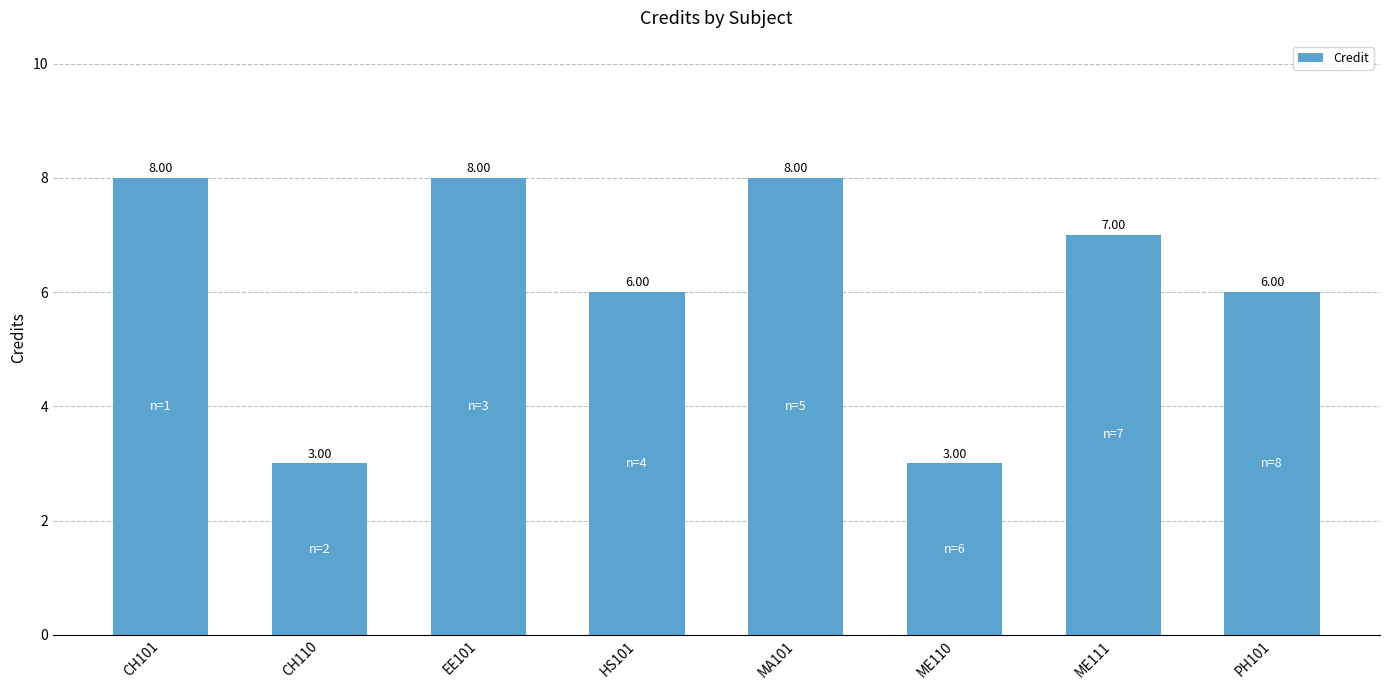

Is it true that the value at CH110 is 3?

True